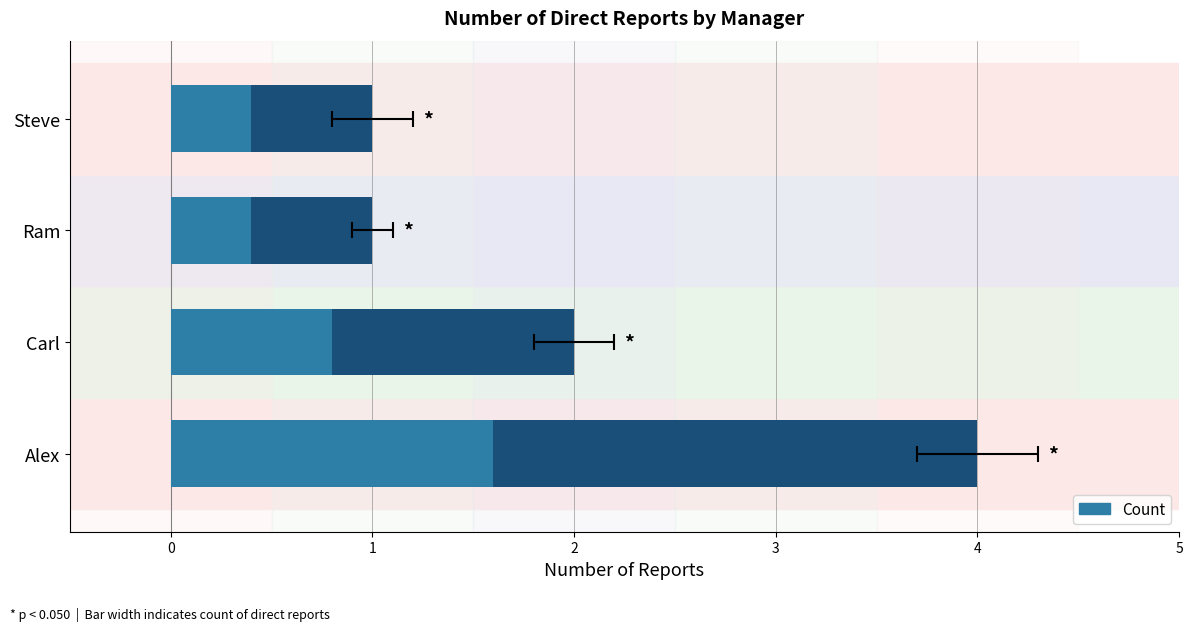

Which has a higher value, Steve or Carl?

Carl